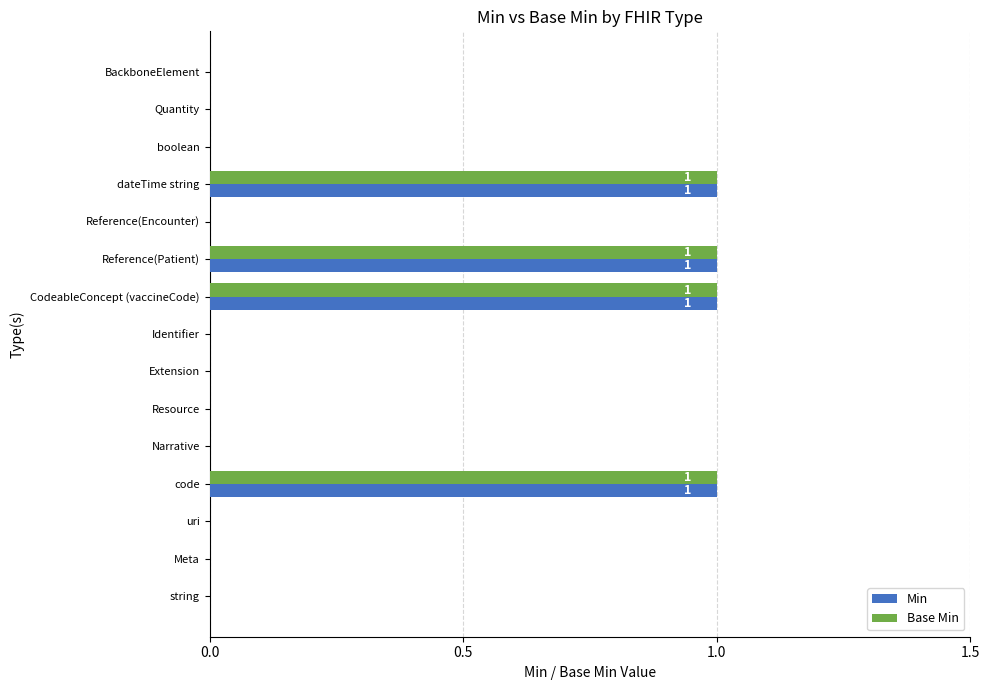

The Min series shows 2 at dateTime string. True or false?

False